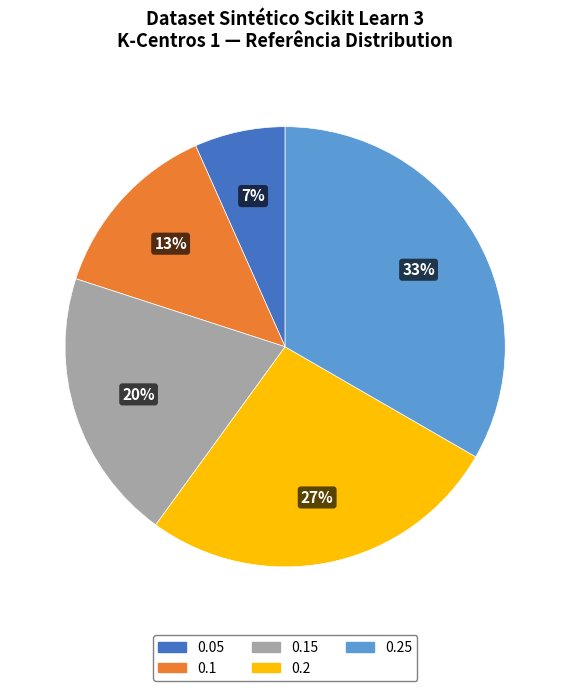

Is 0.1 the majority of the pie?

No